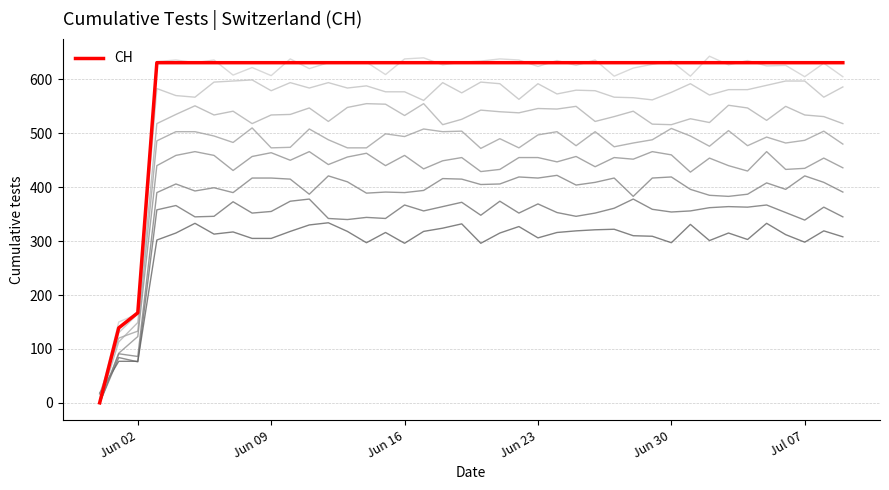

What is the difference between the maximum and minimum values?

631